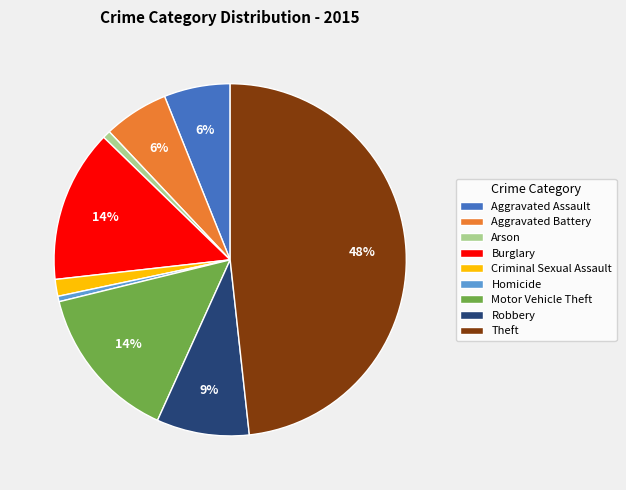

Do Burglary and Arson together represent more than half of the pie?

No